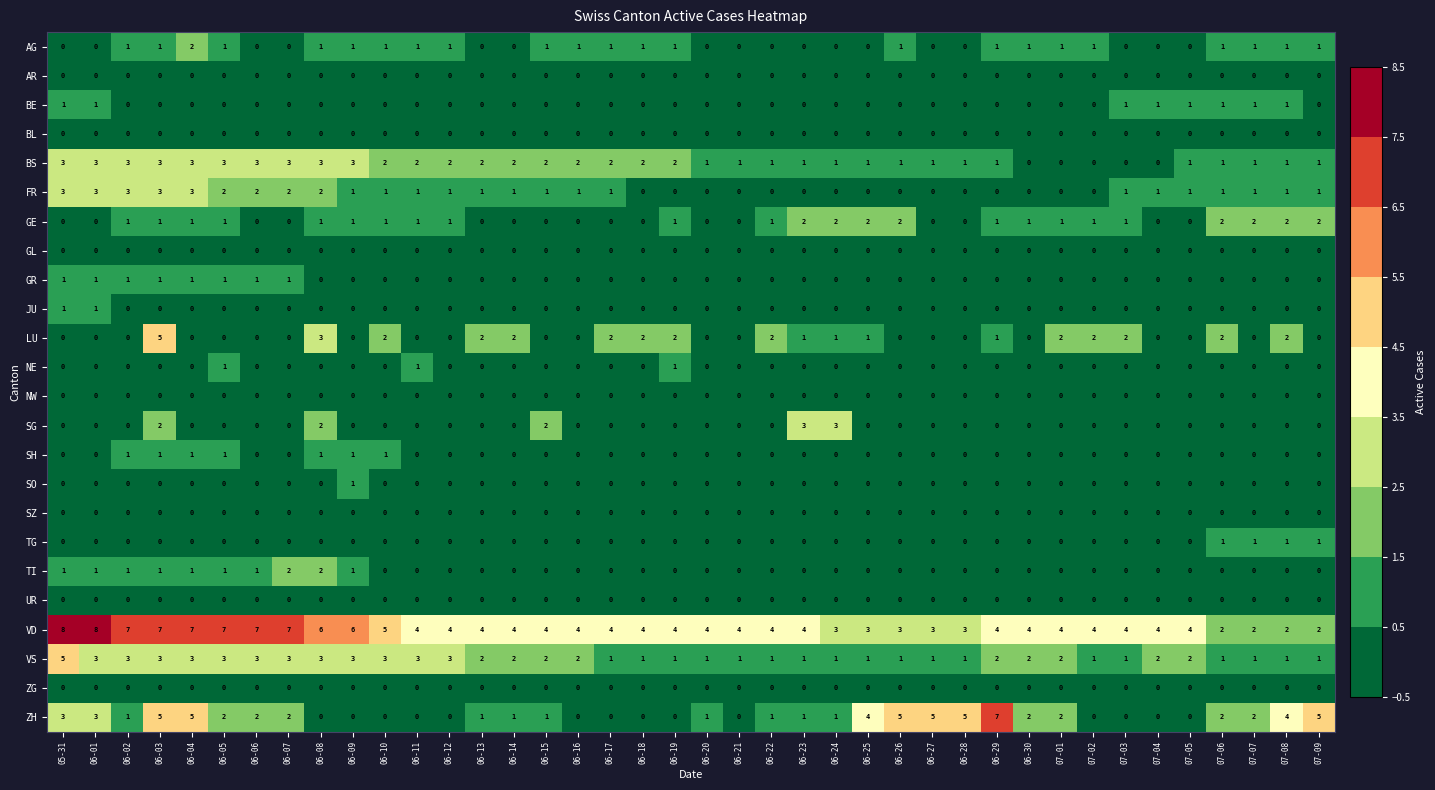

What is the highest value of the ZH series?

7